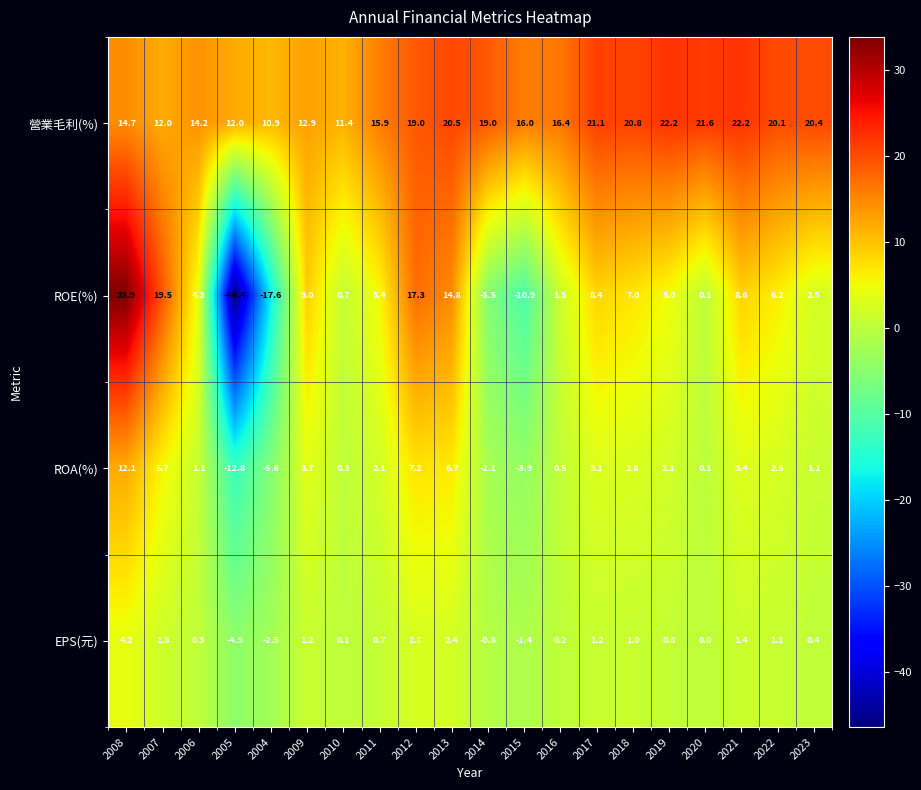

At 2006, list the series in order from smallest to largest.

EPS(元), ROA(%), ROE(%), 營業毛利(%)